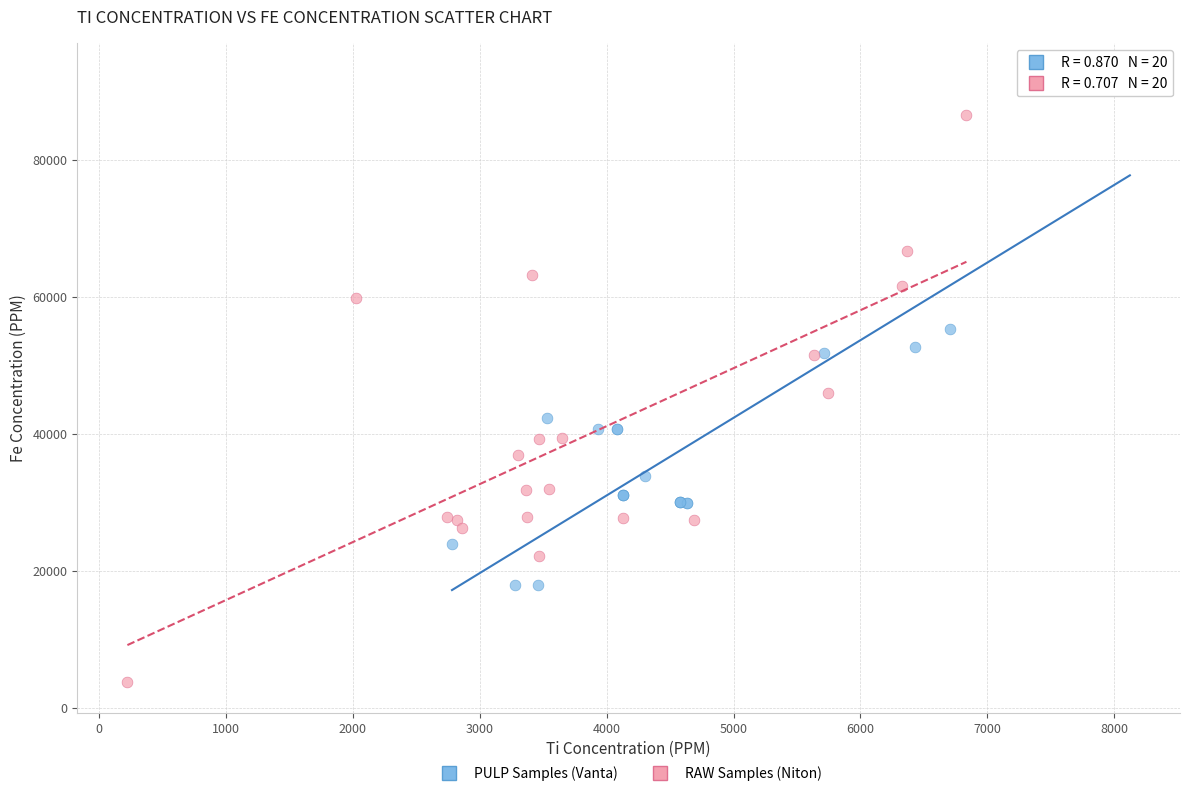

What are all the series names shown in the legend?

PULP Samples (Vanta), RAW Samples (Niton)